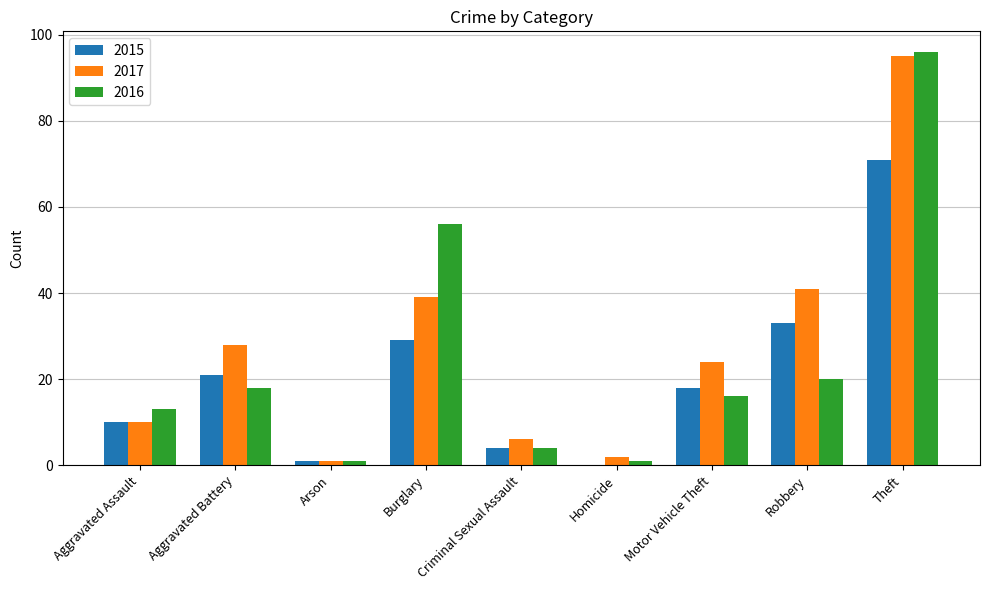

What is the total value across all series at Criminal Sexual Assault?

14